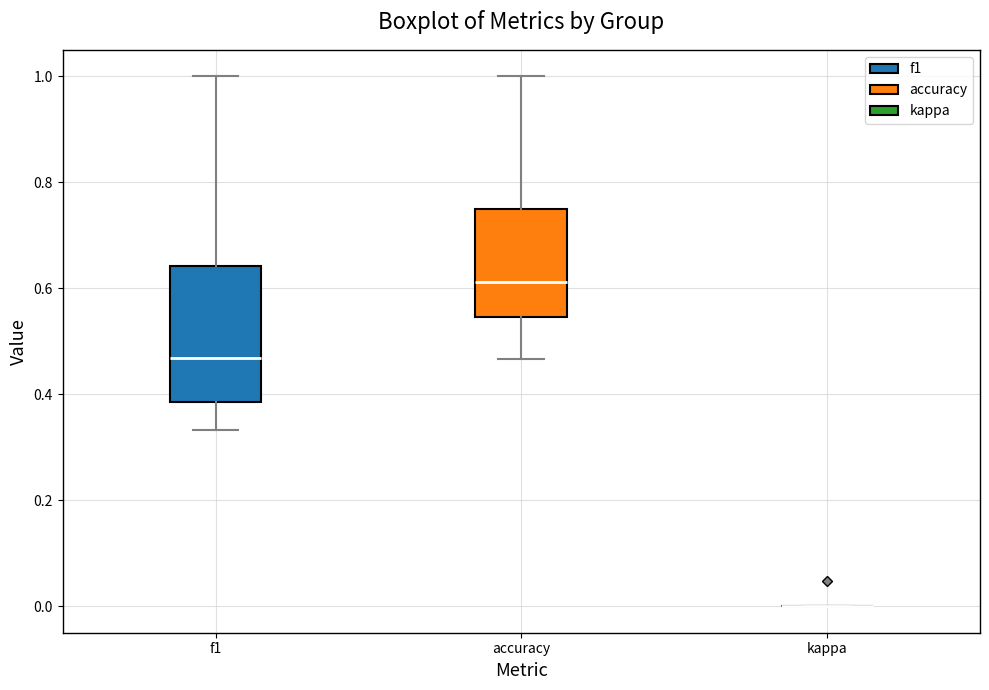

Reading left to right, transcribe this box plot: for each box, give where its median line is, the range the box spans, and where its two whiskers end, as read against the y-axis. The values are not printed on the chart, so give them approximately, as read against the axis.

f1: median 0.46, box 0.38 to 0.64, whiskers 0.34 to 1.00
accuracy: median 0.62, box 0.54 to 0.76, whiskers 0.46 to 1.00
kappa: box collapsed to a line at 0.00, whiskers 0.00 to 0.00